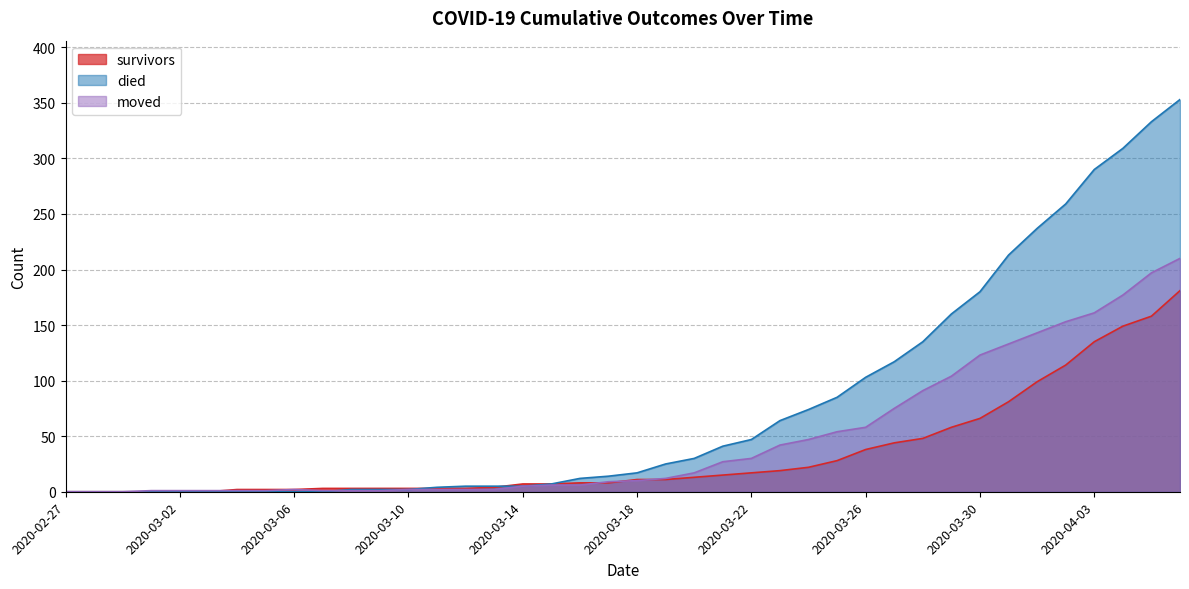

True or false: survivors has a value of 8 at 2020-03-17.

True